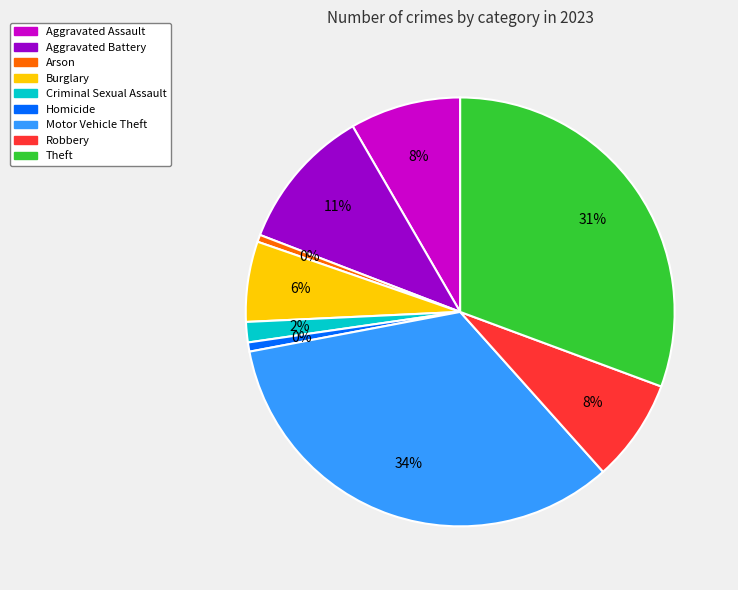

Count the number of slices in the pie.

9